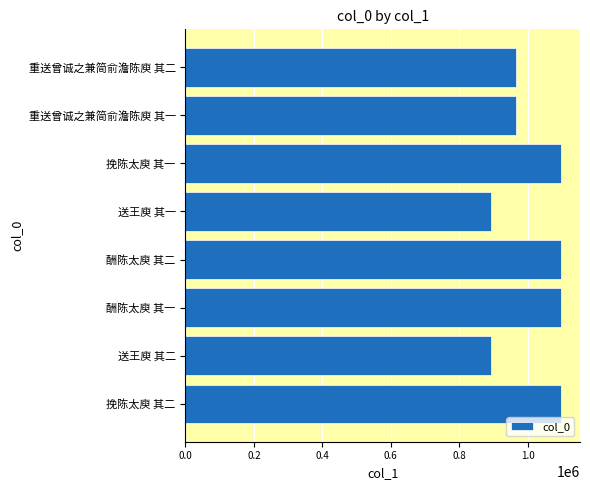

What is the difference between the maximum and second lowest values?

205360